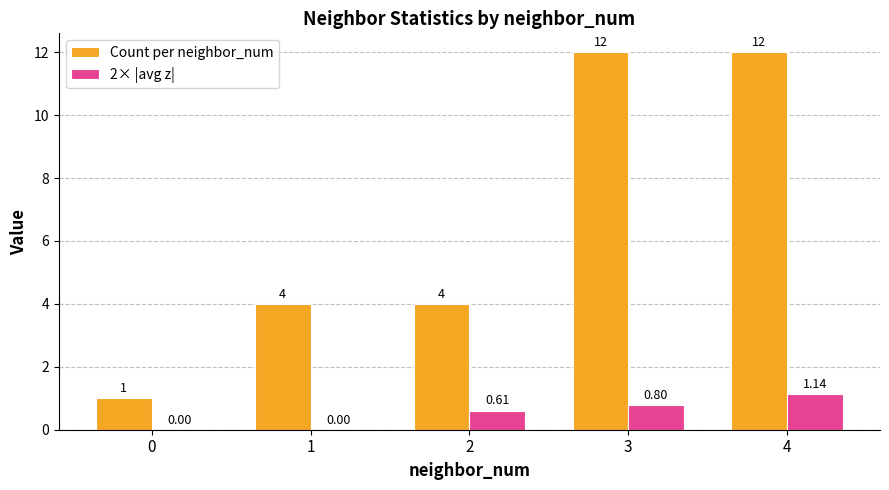

Between 0 and 4, which series saw the biggest shift?

Count per neighbor_num